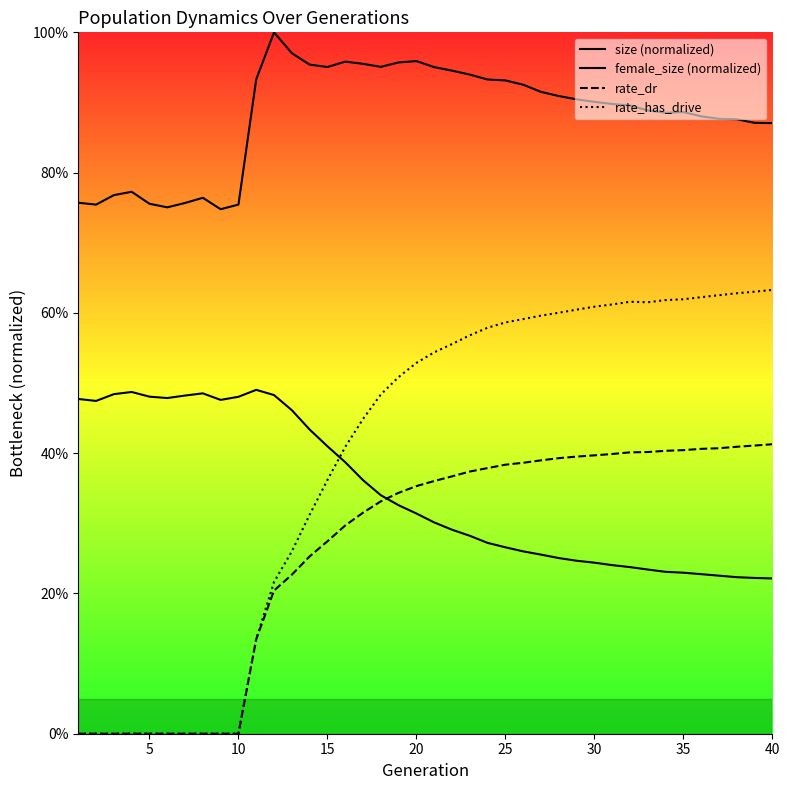

True or false: rate_dr and rate_has_drive intersect in this chart.

False